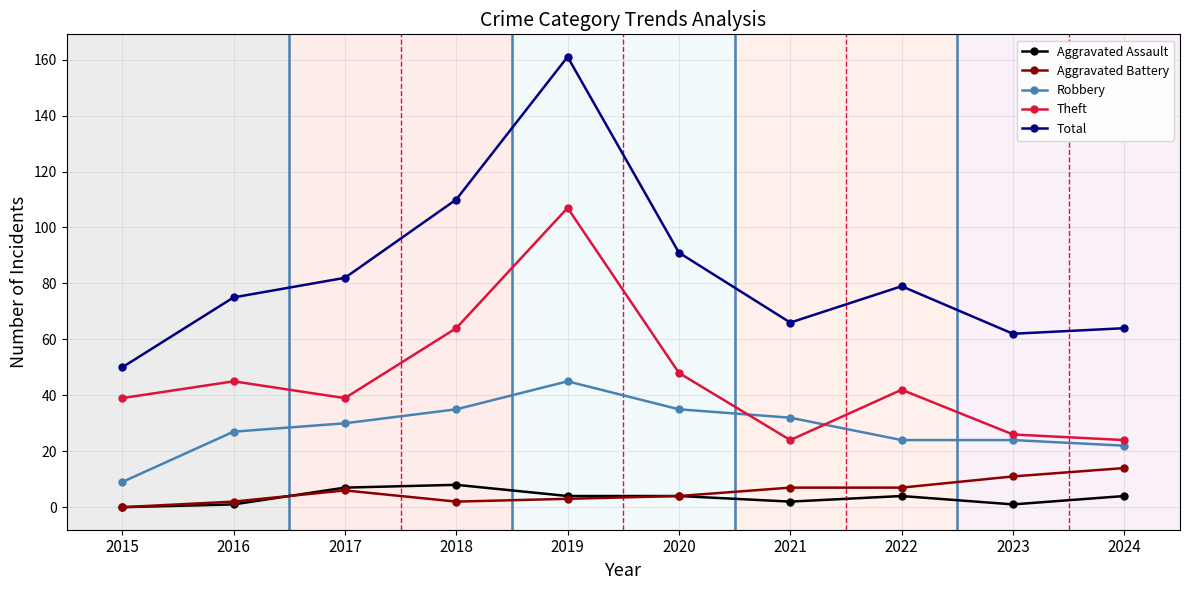

True or false: Total has more than 1 points higher than both neighbors.

True